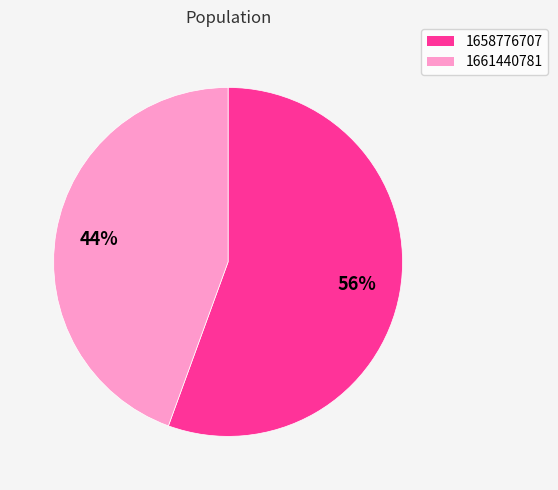

Which slice is the smallest?

1661440781